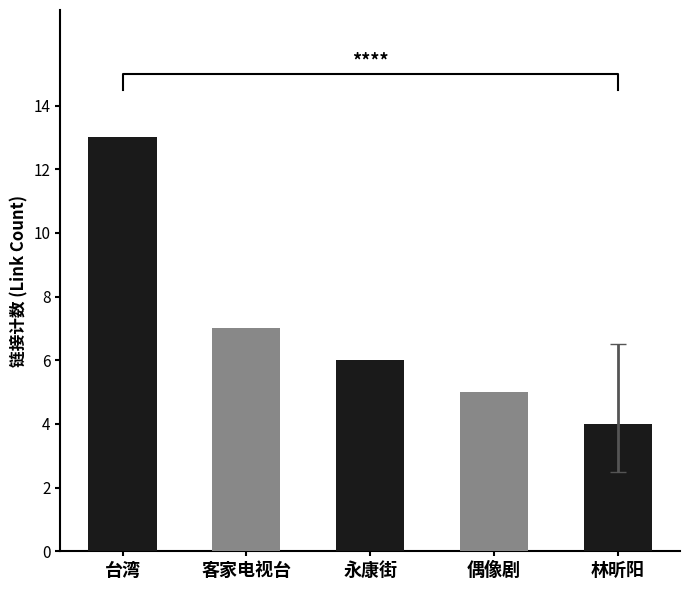

What is the value of the 3rd bar from the left?

6